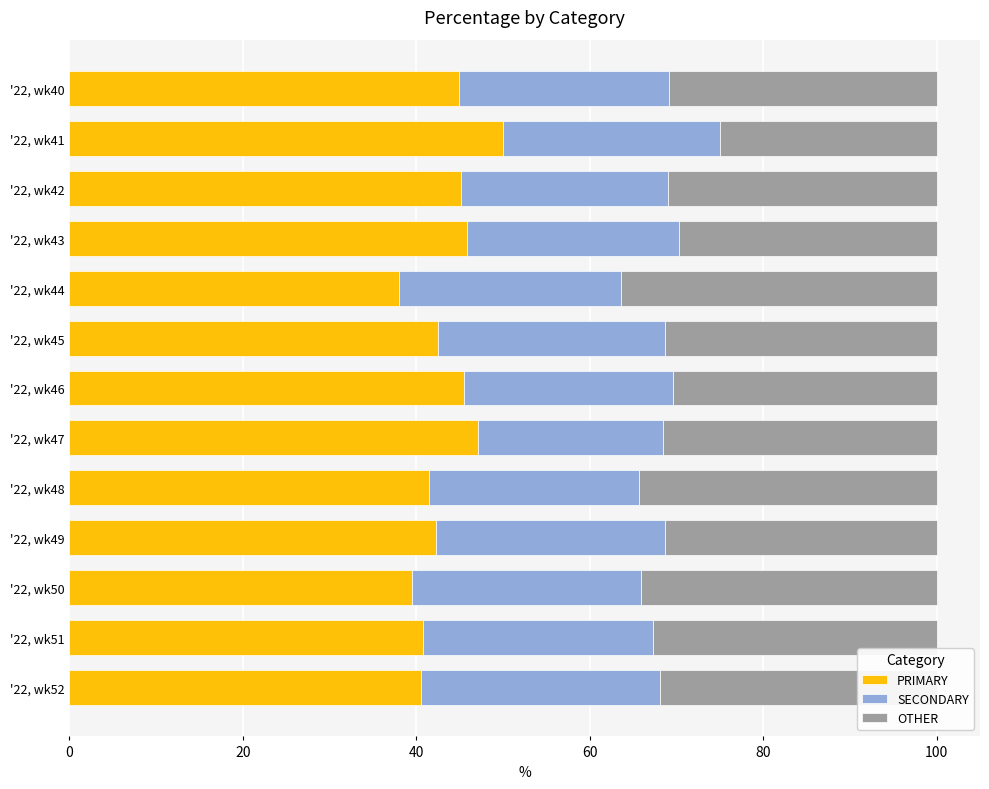

What is the sum of the PRIMARY values at '22, wk47 and '22, wk52?

87.6